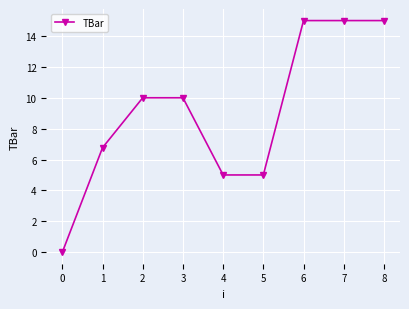

What is the maximum value shown in the chart?

15.0